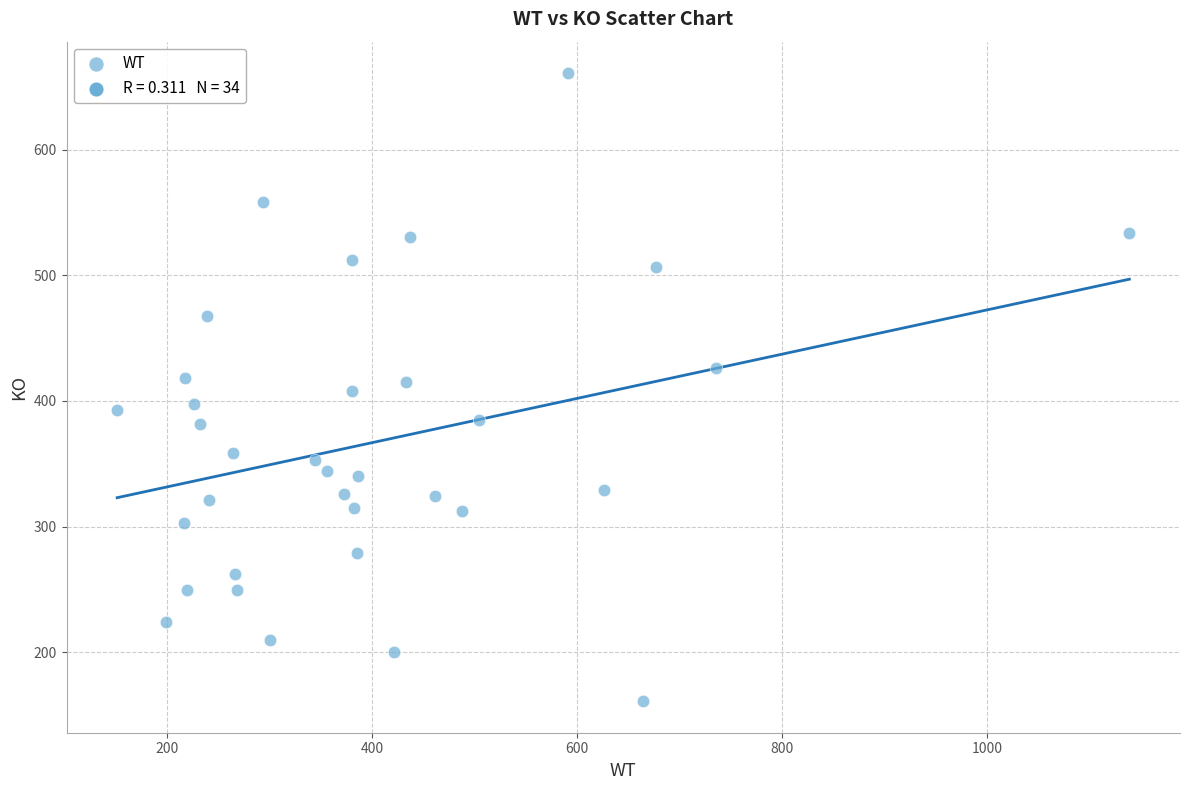

What is the range of Y values (max minus min)?

500.1